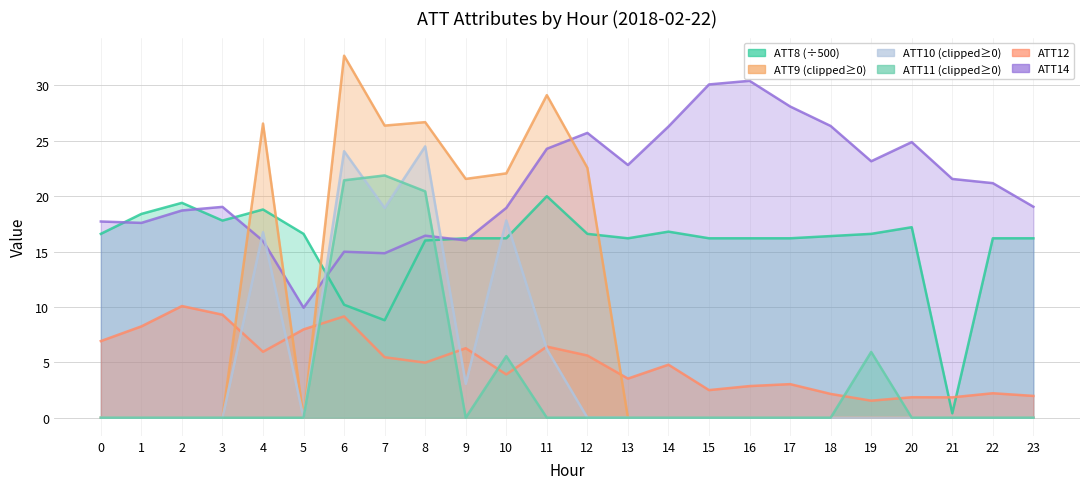

Which series has the largest total across all categories?

ATT14